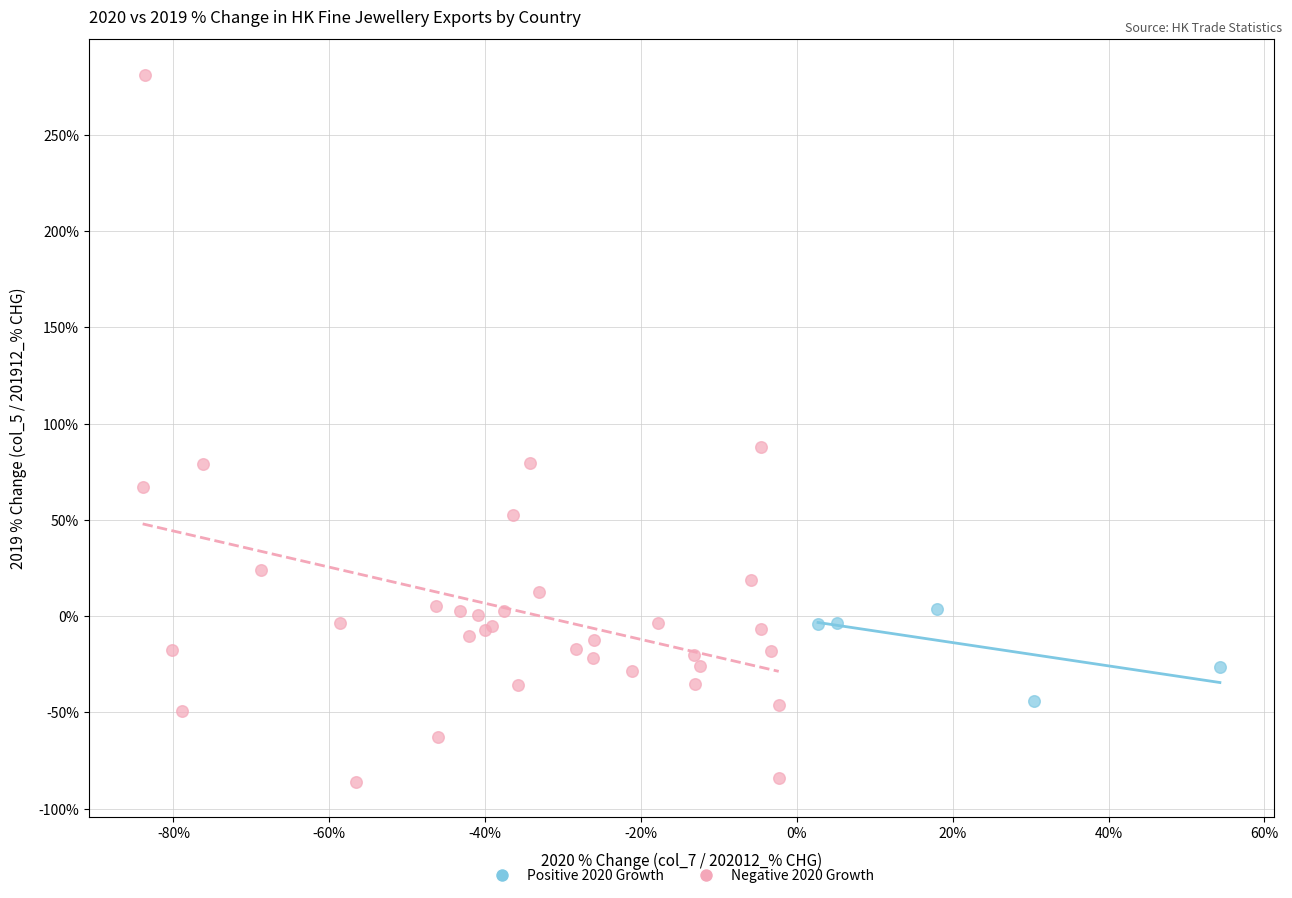

Which series has the largest Y range (max minus min)?

Negative 2020 Growth